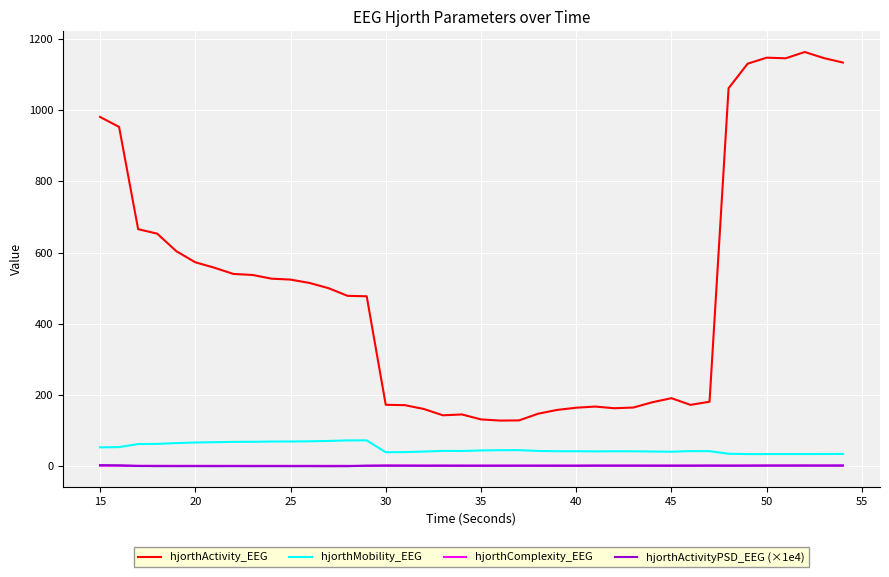

True or false: hjorthComplexity_EEG and hjorthActivity_EEG intersect in this chart.

False